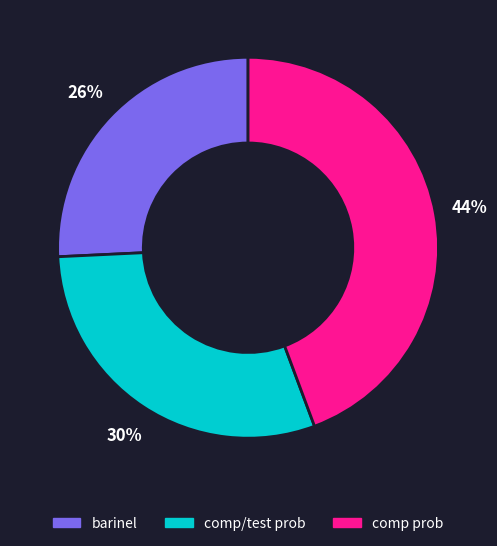

How many slices are in this pie chart?

3